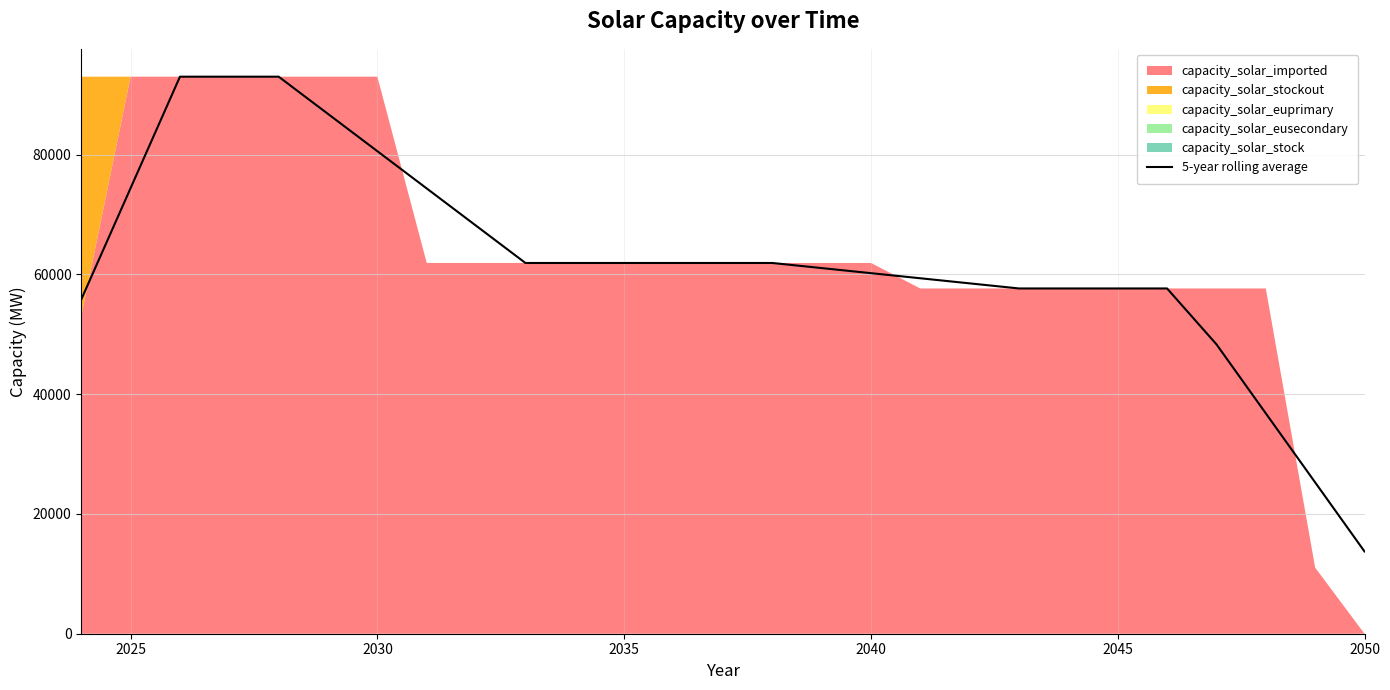

What is the lowest value of the 5-year rolling average series?

13738.7